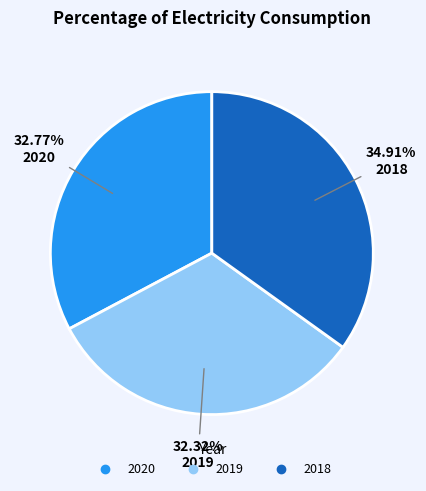

To the nearest percent, what portion does 2020 represent?

33%